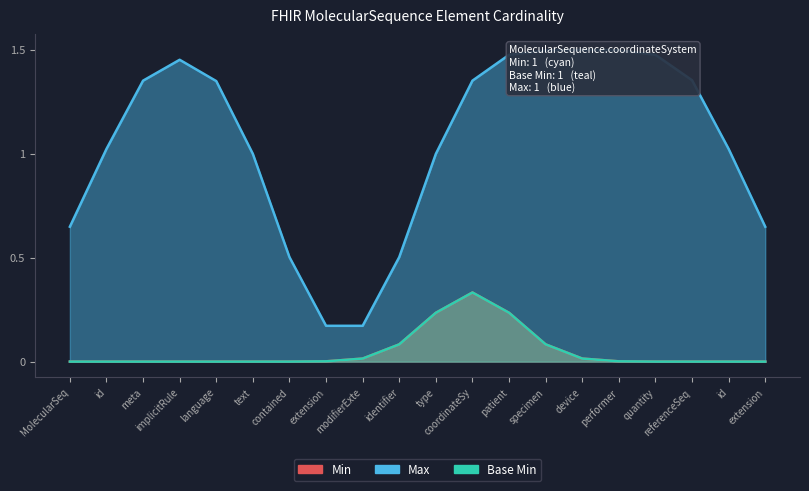

Where does the Max series first go above 1?

id